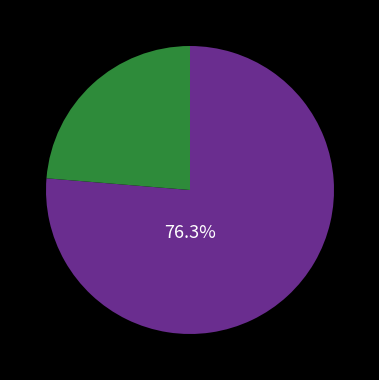

Does any single category account for the majority?

Yes